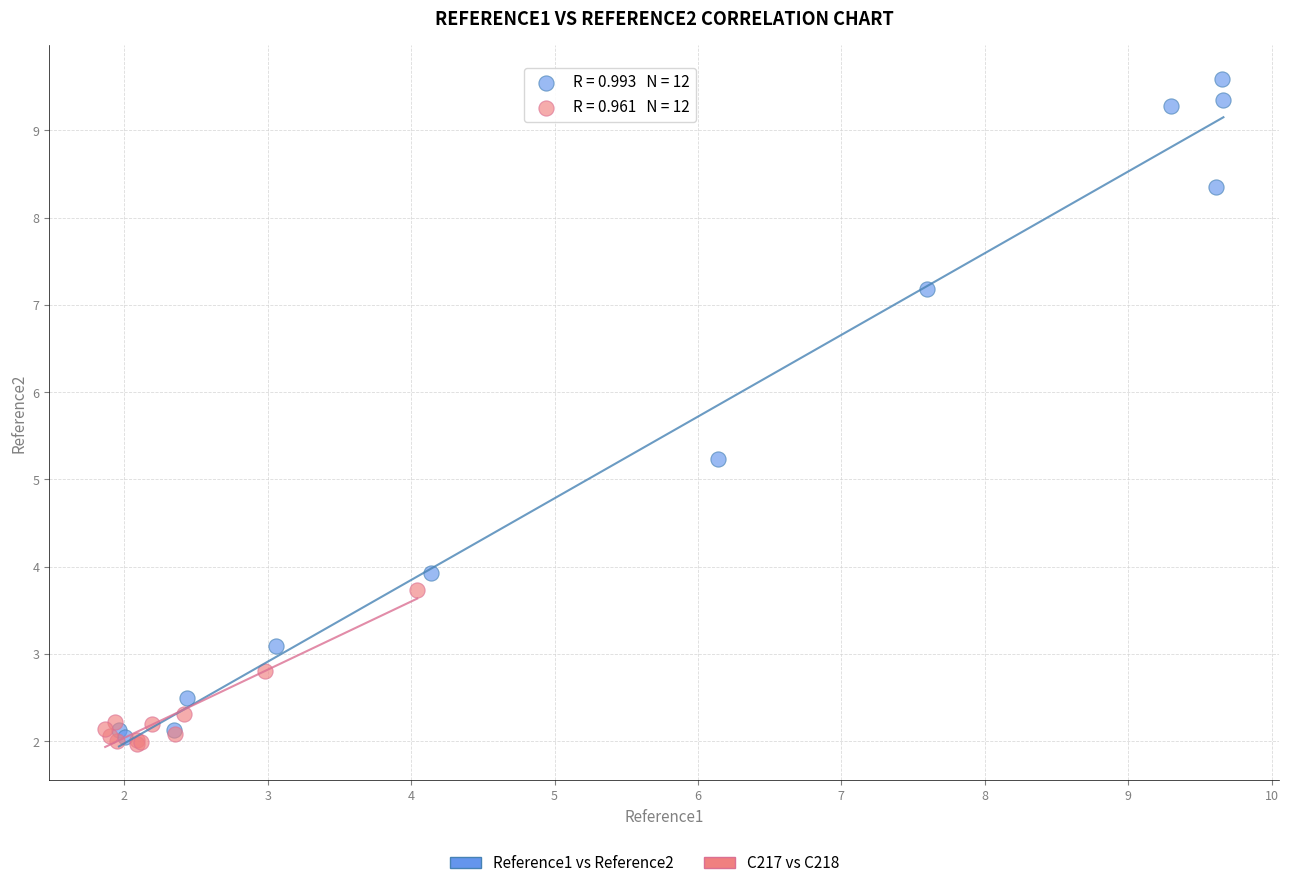

Which series has the largest Y range (max minus min)?

Reference1 vs Reference2